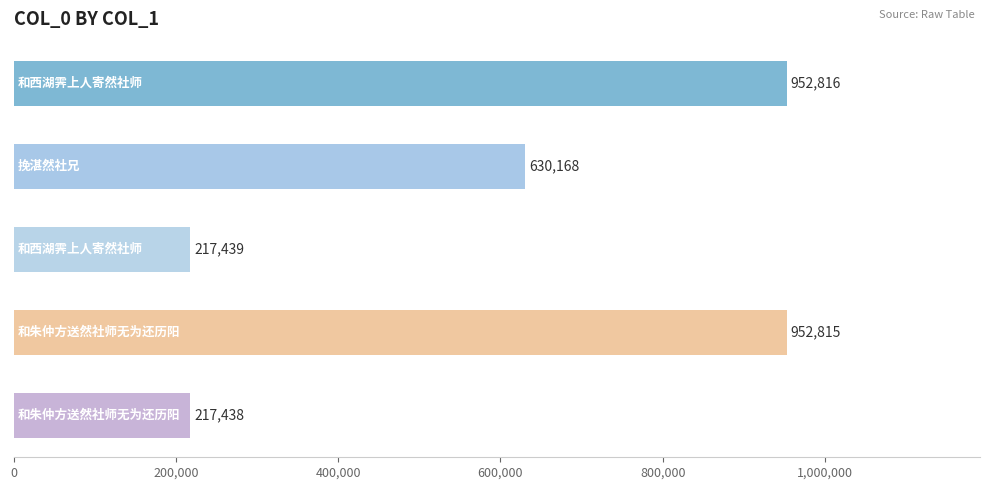

What is the maximum value shown in the chart?

952816